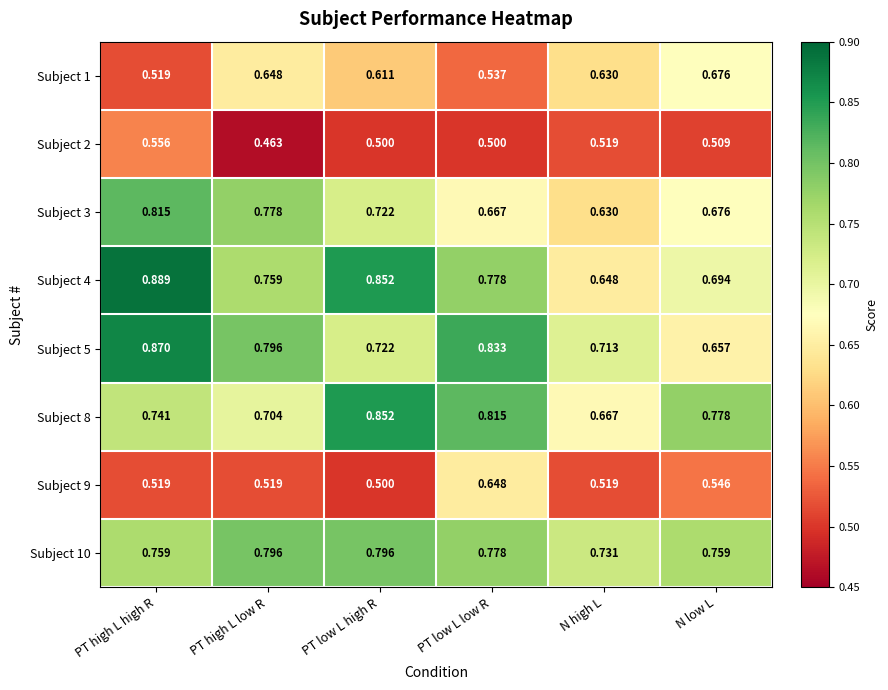

At which category does the chart reach its minimum across all series?

PT high L low R